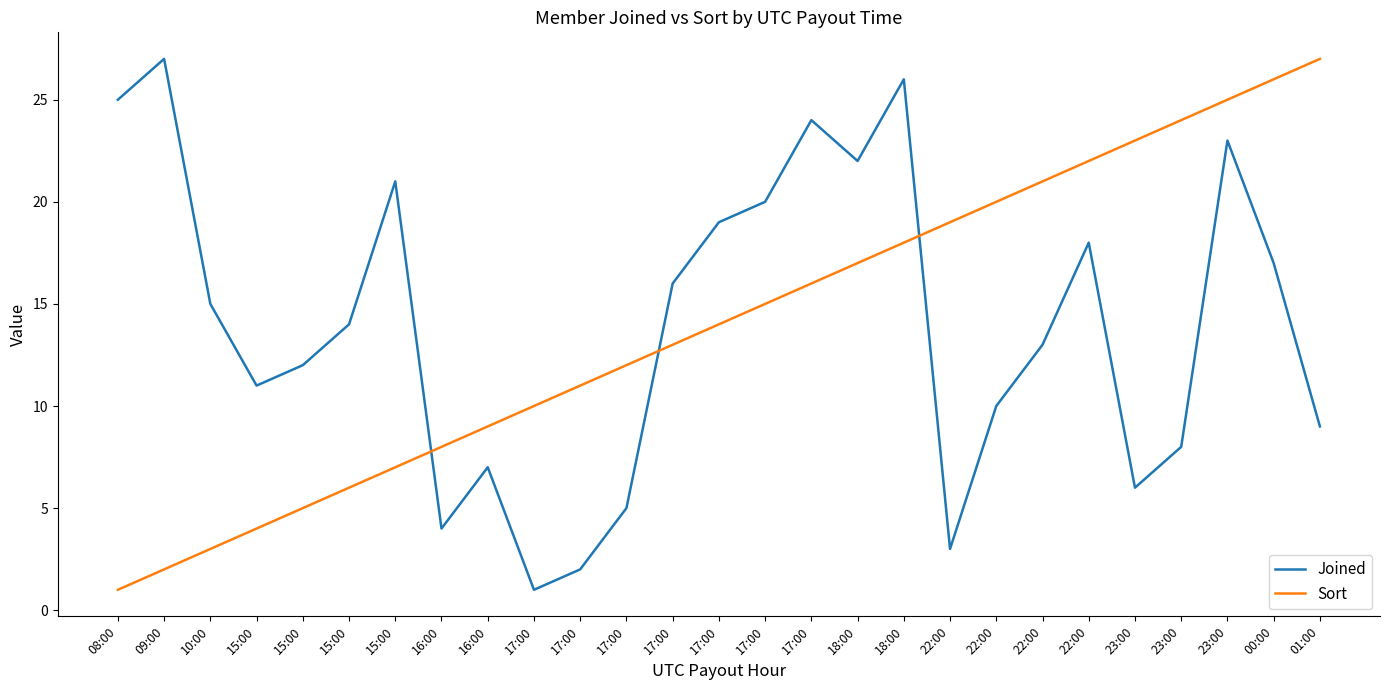

True or false: Joined has more than 0 points higher than both neighbors.

True